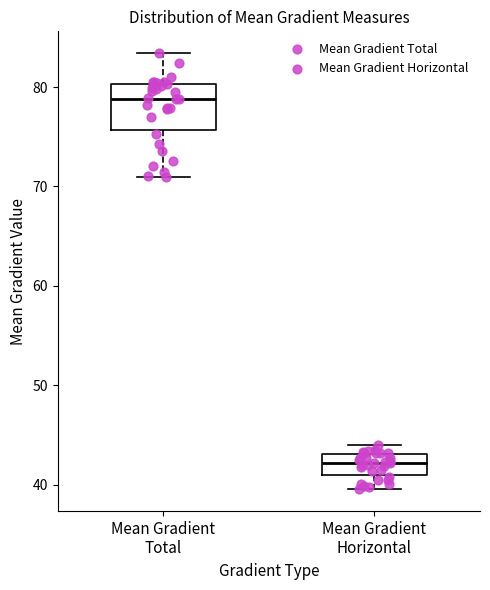

Where is the lower edge of the box for Mean Gradient Horizontal on the y-axis? The values are not printed on the chart, so give them approximately, as read against the axis.

41